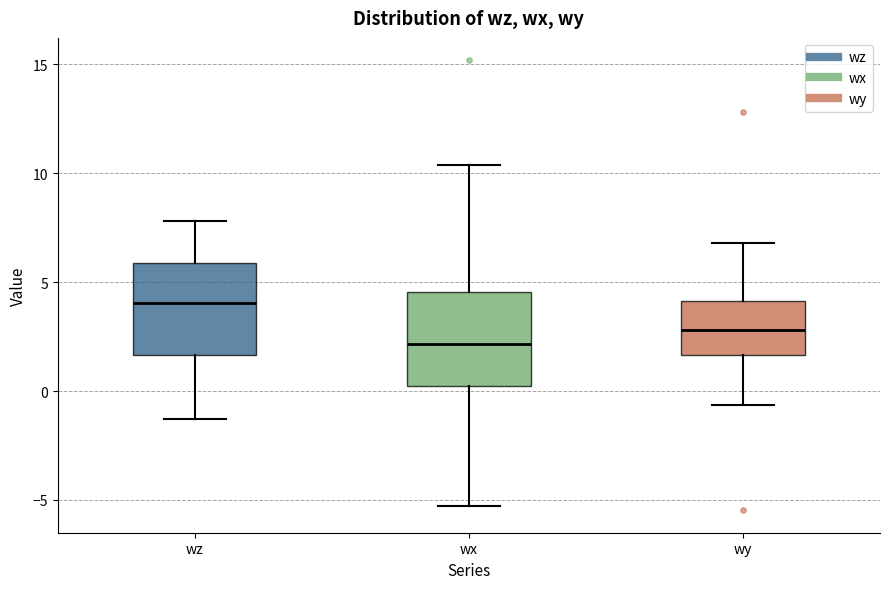

Which box's median line is the lowest?

wx